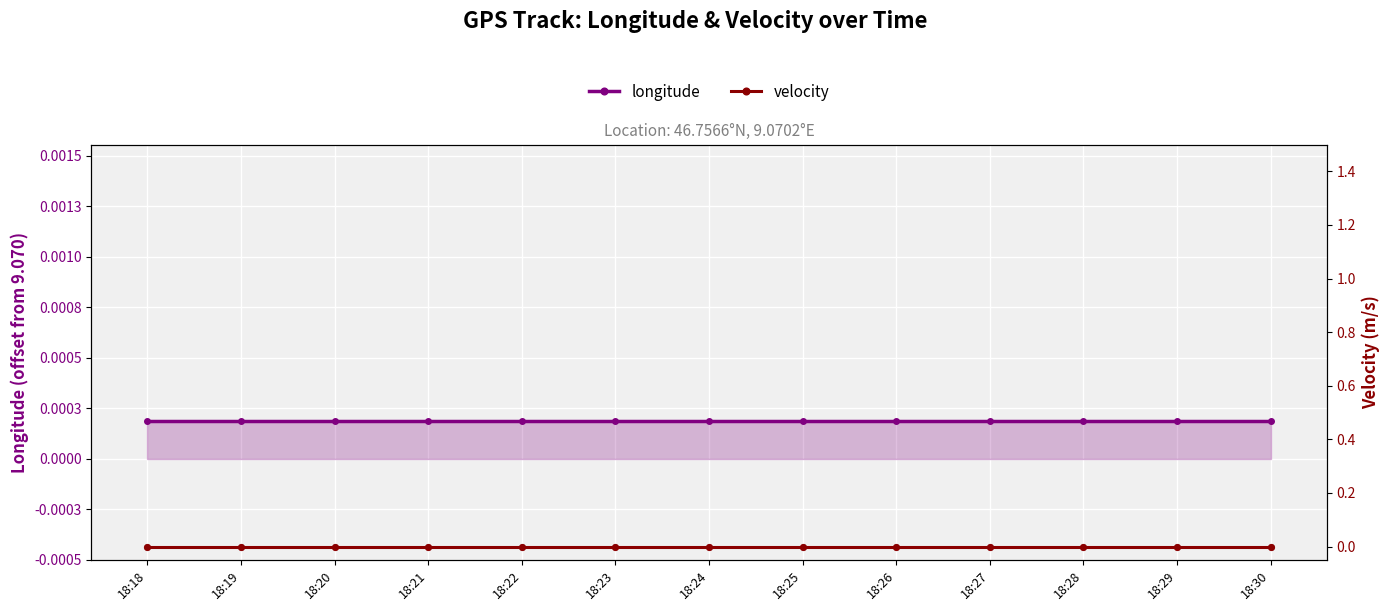

Is the value of longitude at 18:21 greater than the value of velocity at 18:20?

Yes